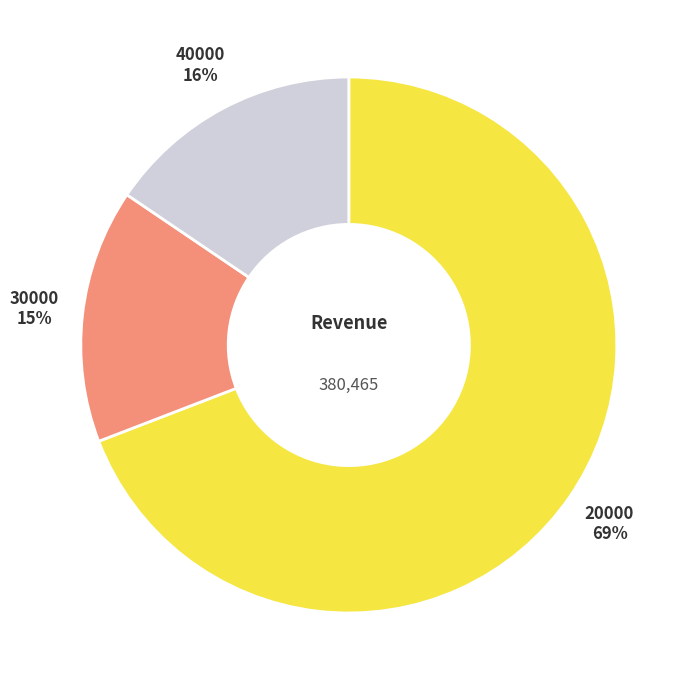

To the nearest percent, what is the difference between the largest and smallest slice percentages?

54%